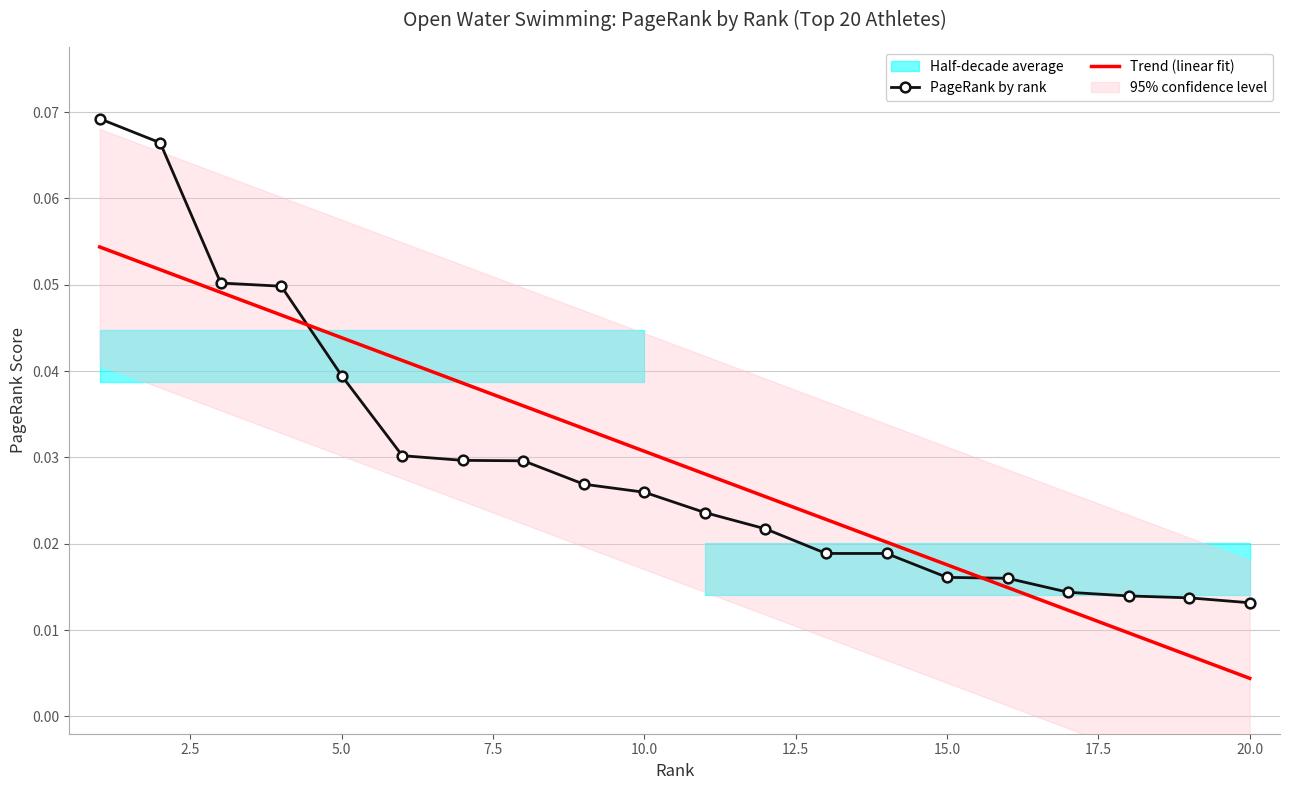

What is the value of the 3rd point from the left?

0.1